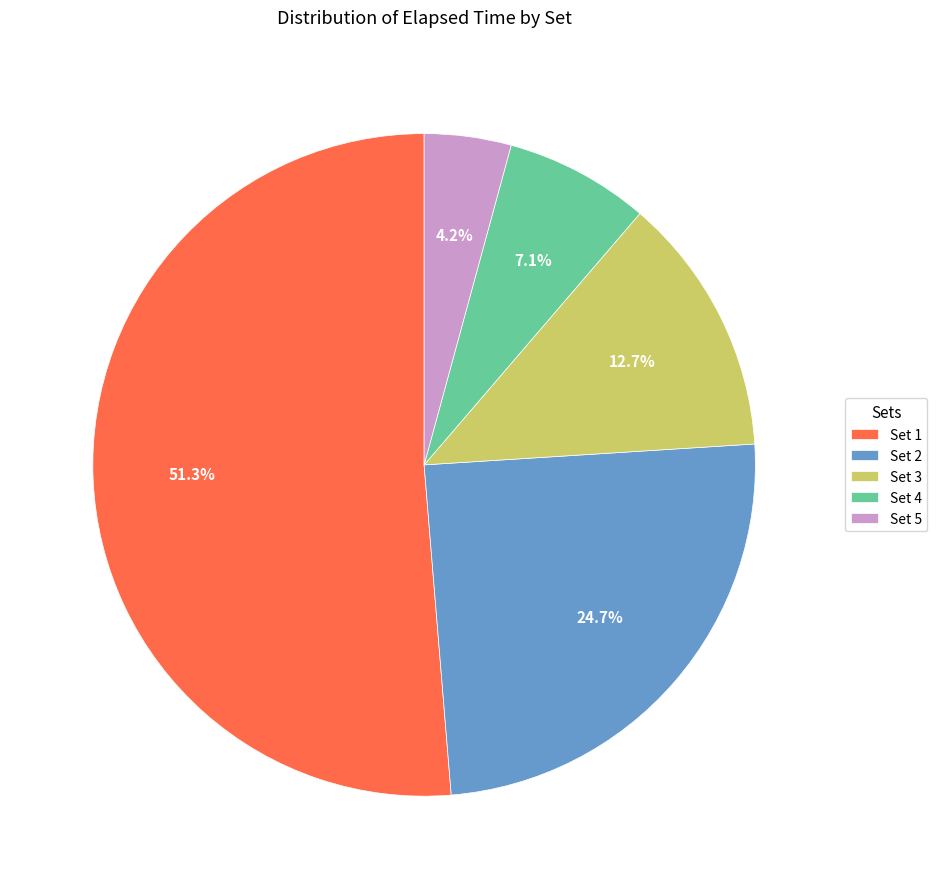

To the nearest percent, what is the difference between the Set 5 and Set 4 slice percentages?

3%